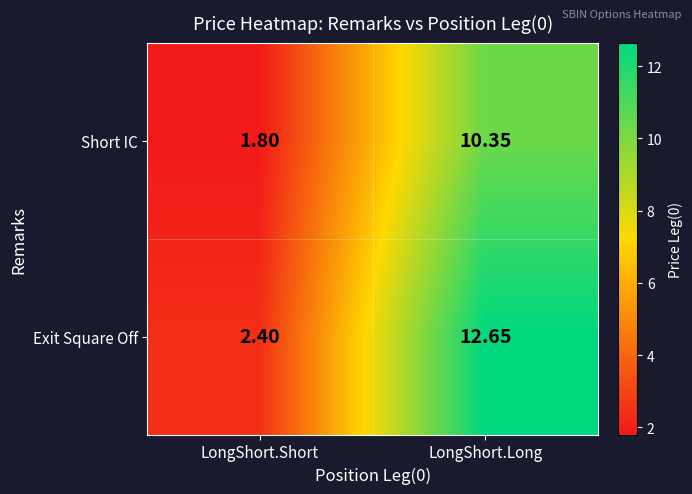

Which series has the largest total across all categories?

Exit Square Off